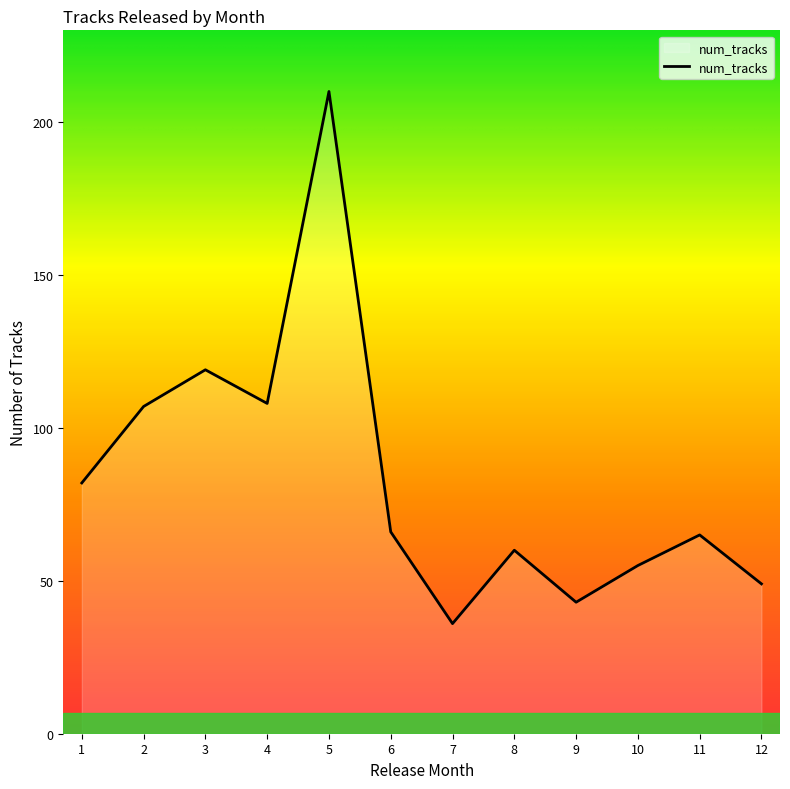

At which category does the chart reach its minimum across all series?

7